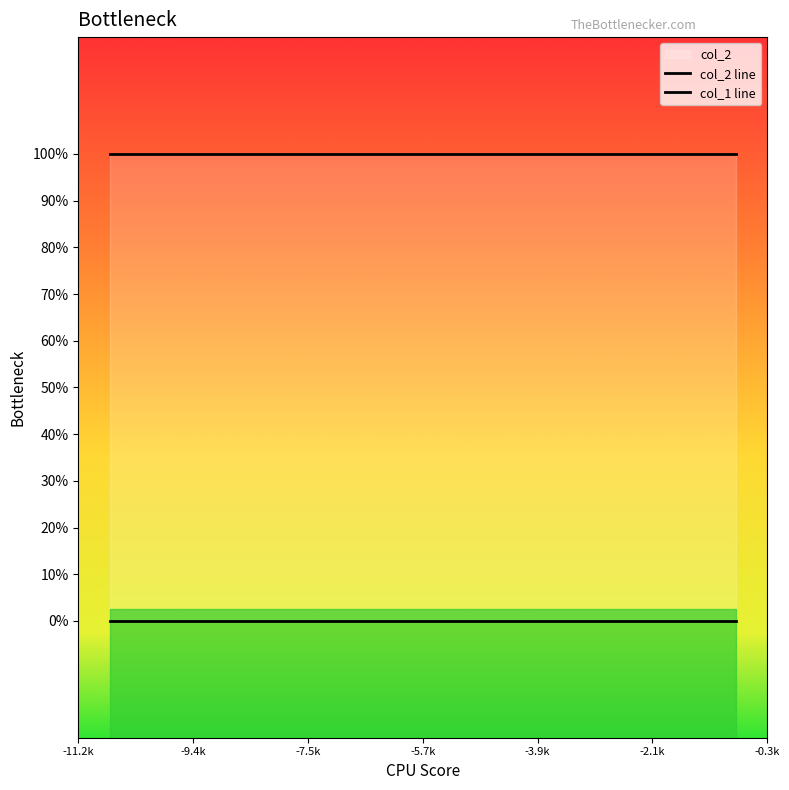

List the series in order of their peak value, lowest first.

col_1, col_2